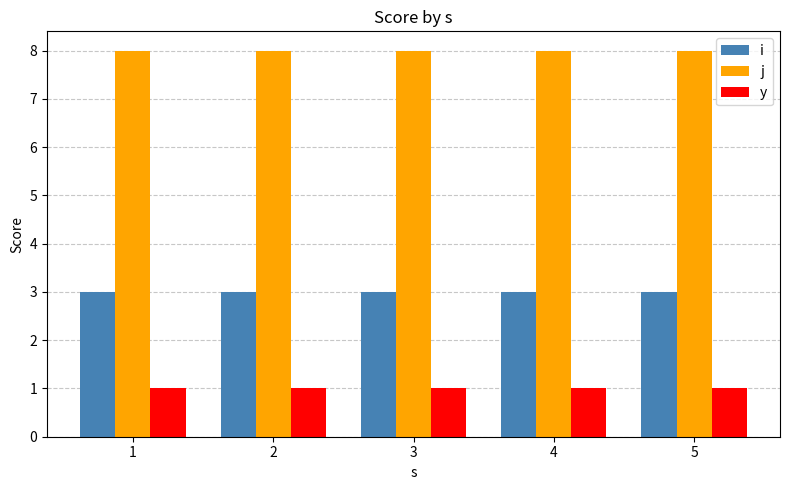

What are all the series names shown in the legend?

i, j, y